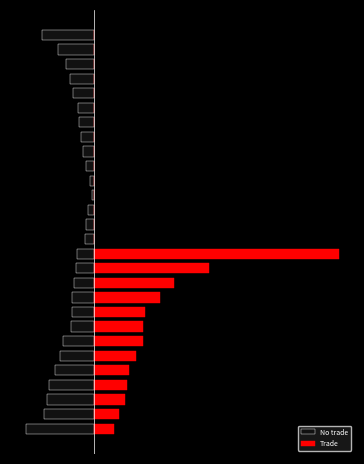

What are all the series names shown in the legend?

No trade, Trade